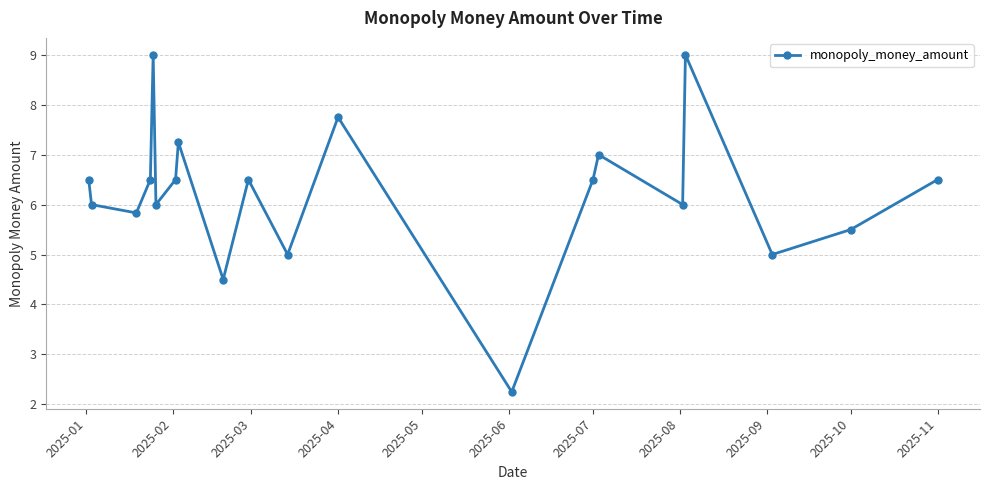

How many interior local valleys (lower than both neighbors) does the data have?

7